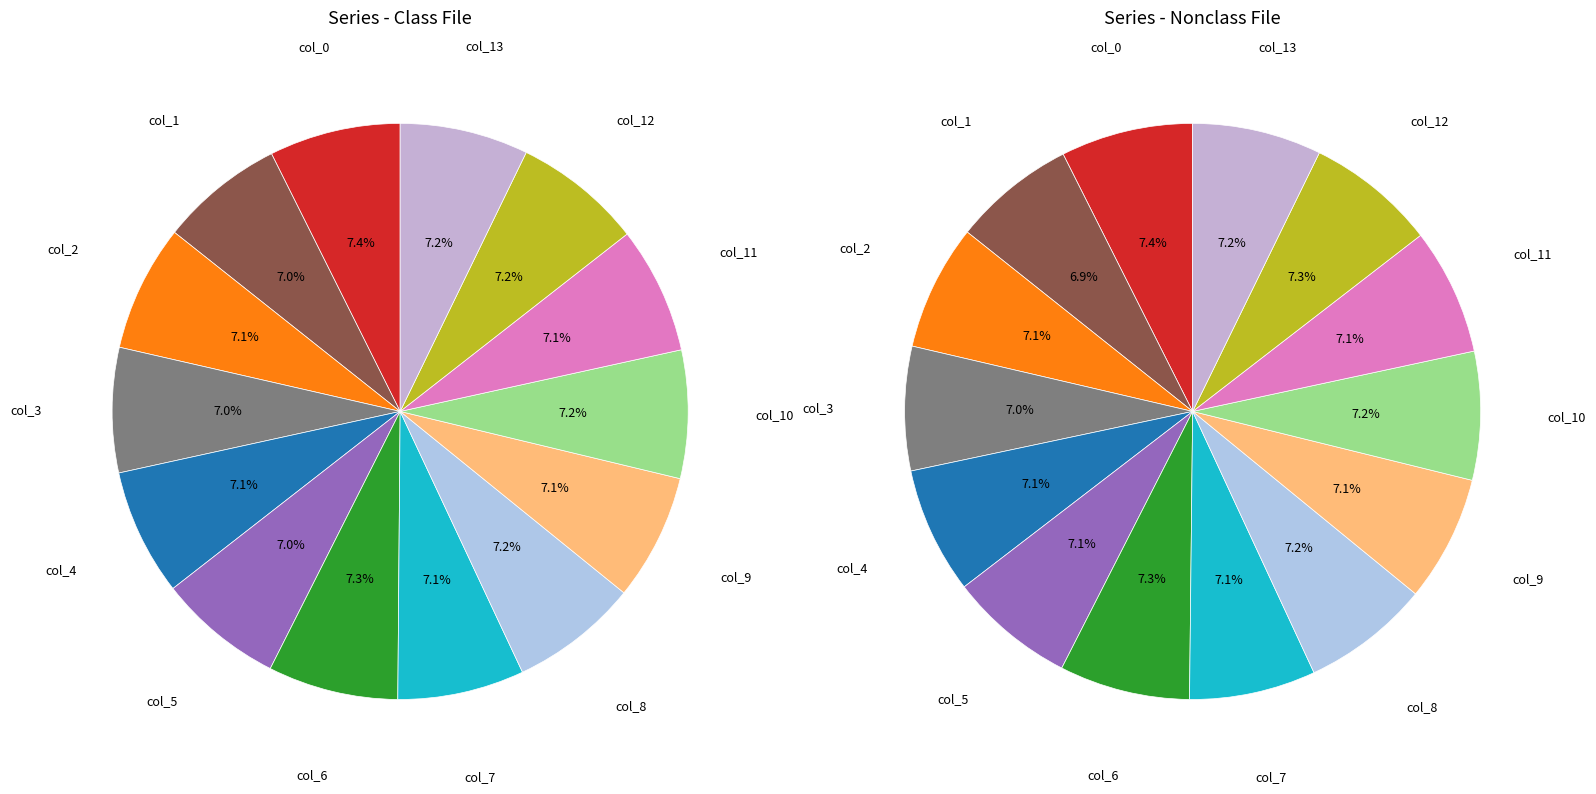

To the nearest percent, what is the combined percentage of col_4 and col_10?

14%